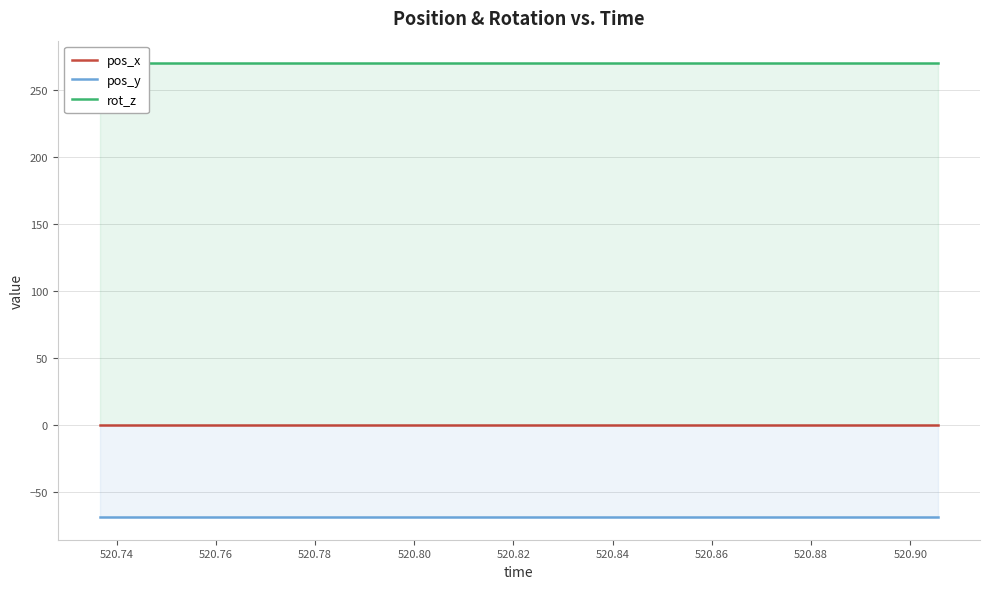

Reading right to left, extract all data points from this chart.

pos_x: 0.1	0.1	0.1	0.1	0.1	0.1	0.1	0.1	0.1	0.1	0.1	0.1	0.1	0.1	0.1	0.1	0.1	0.1	0.1	0.1
pos_y: -68.8	-68.8	-68.8	-68.8	-68.8	-68.8	-68.8	-68.8	-68.8	-68.8	-68.8	-68.8	-68.8	-68.8	-68.8	-68.8	-68.8	-68.8	-68.8	-68.8
rot_z: 270.0	270.0	270.0	270.0	270.0	270.0	270.0	270.0	270.0	270.0	270.0	270.0	270.0	270.0	270.0	270.0	270.0	270.0	270.0	270.0